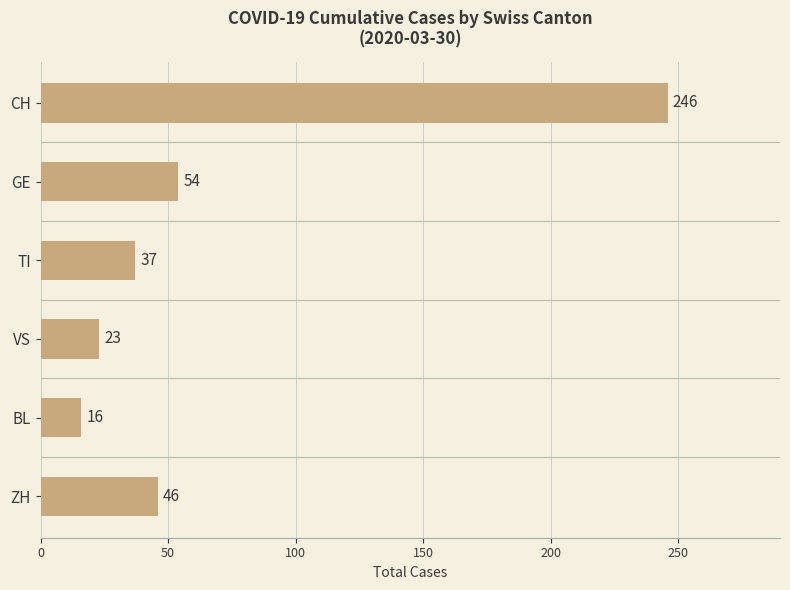

What is the maximum value shown in the chart?

246